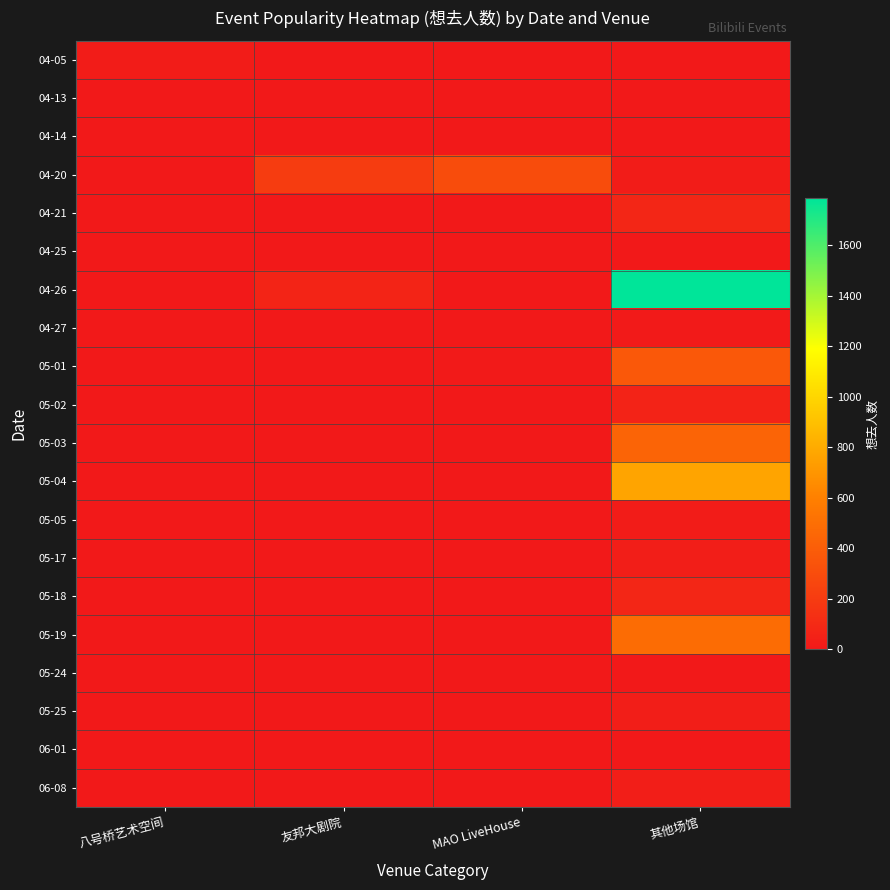

Which series has the largest total across all categories?

04-26